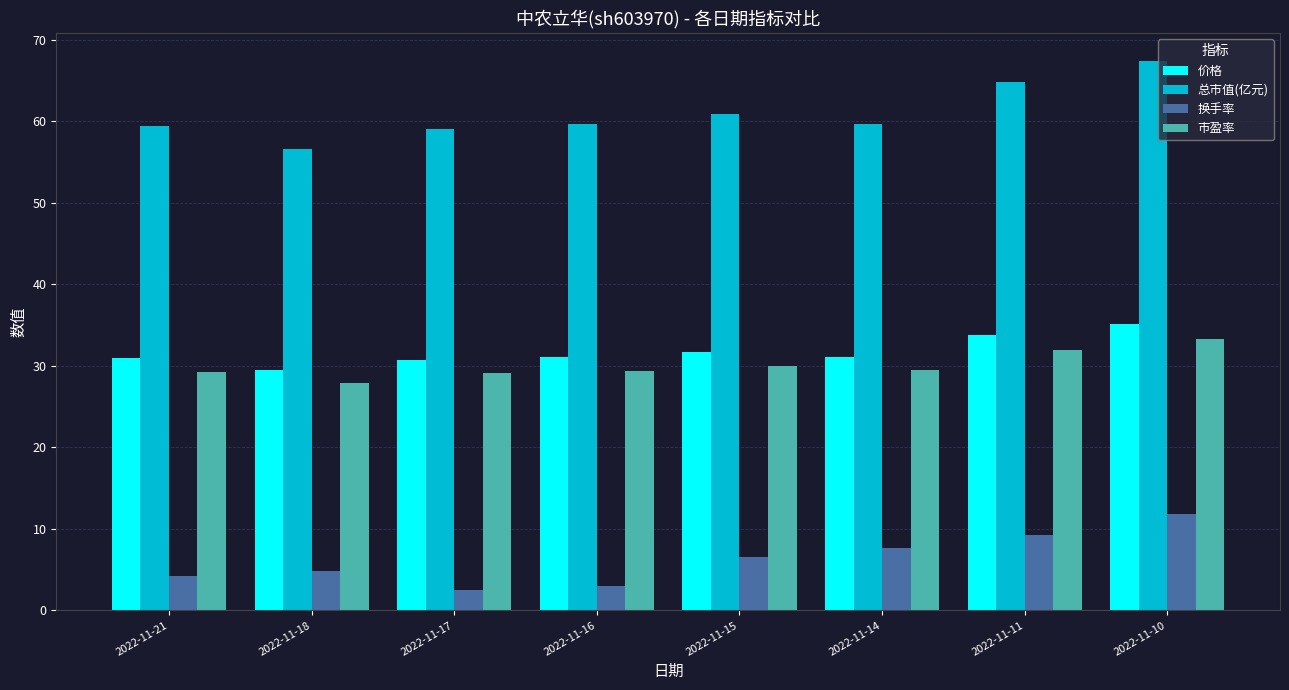

List the series in order of their peak value, highest first.

总市值(亿元), 价格, 市盈率, 换手率